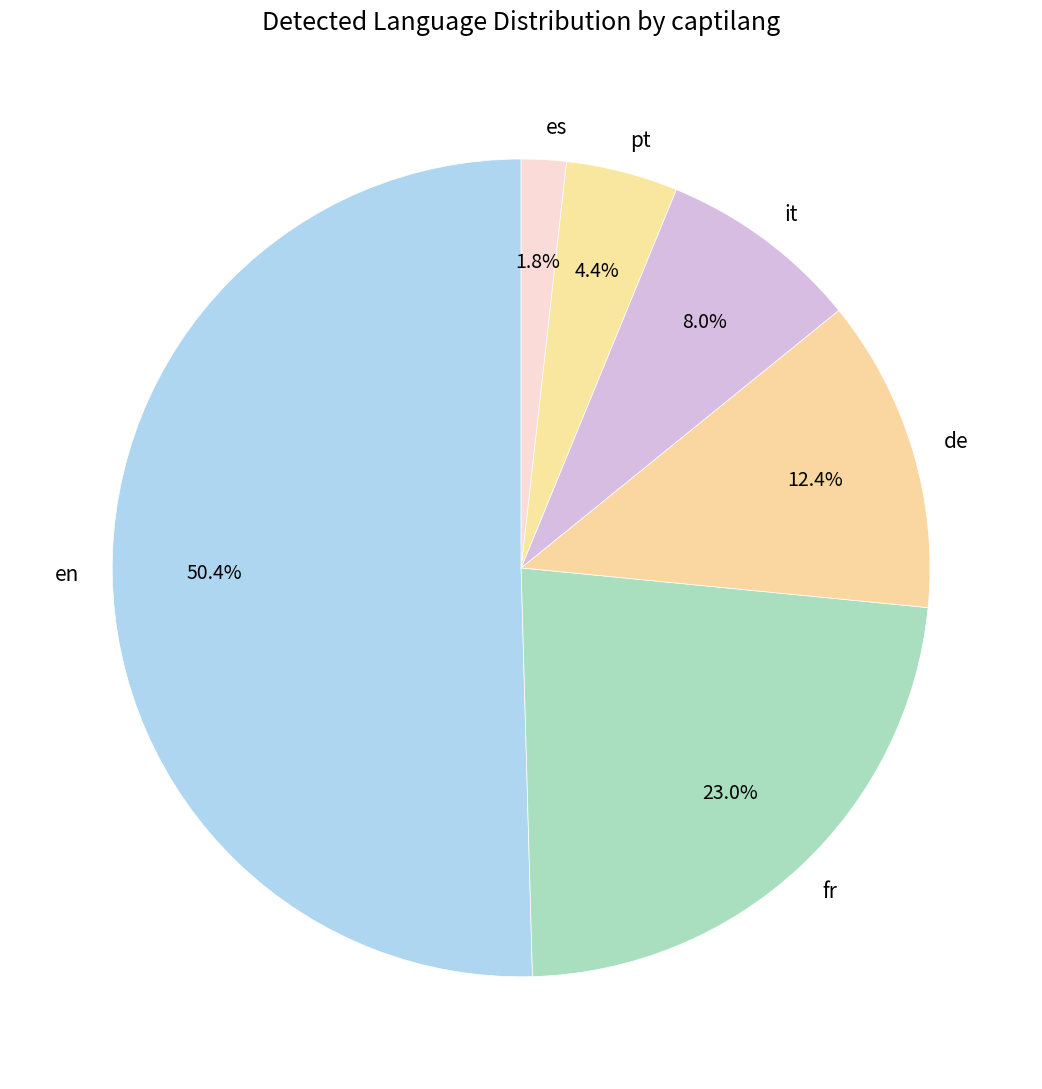

What percentage is NOT represented by pt?

95.6%